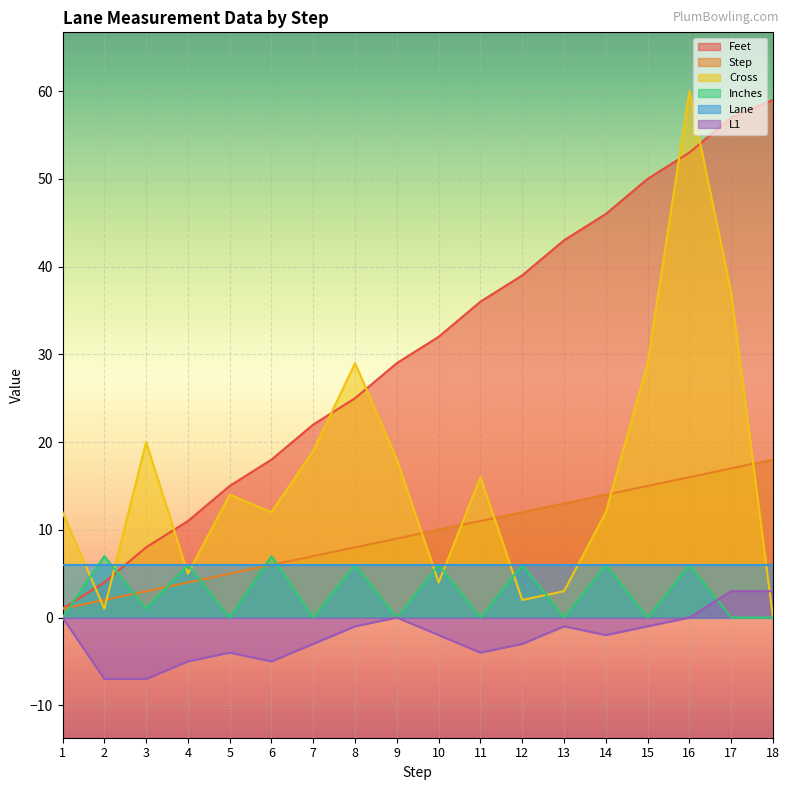

At which category is the sum across all series the highest?

16